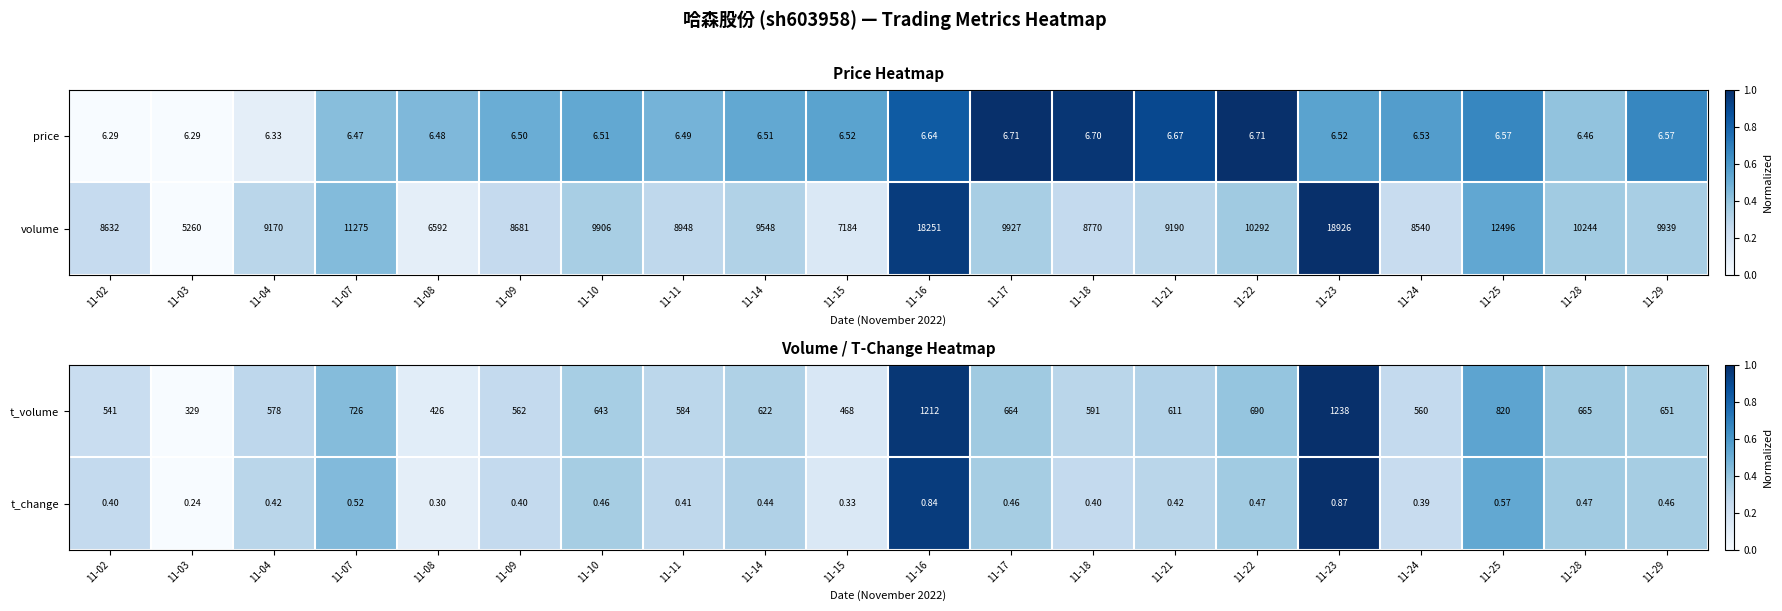

Reading right to left, extract all data points from this chart.

t_volume: 11-29=651.0	11-28=665.0	11-25=820.0	11-24=560.0	11-23=1238.0	11-22=690.0	11-21=611.0	11-18=591.0	11-17=664.0	11-16=1212.0	11-15=468.0	11-14=622.0	11-11=584.0	11-10=643.0	11-09=562.0	11-08=426.0	11-07=726.0	11-04=578.0	11-03=329.0	11-02=541.0
t_change: 11-29=0.5	11-28=0.5	11-25=0.6	11-24=0.4	11-23=0.9	11-22=0.5	11-21=0.4	11-18=0.4	11-17=0.5	11-16=0.8	11-15=0.3	11-14=0.4	11-11=0.4	11-10=0.5	11-09=0.4	11-08=0.3	11-07=0.5	11-04=0.4	11-03=0.2	11-02=0.4